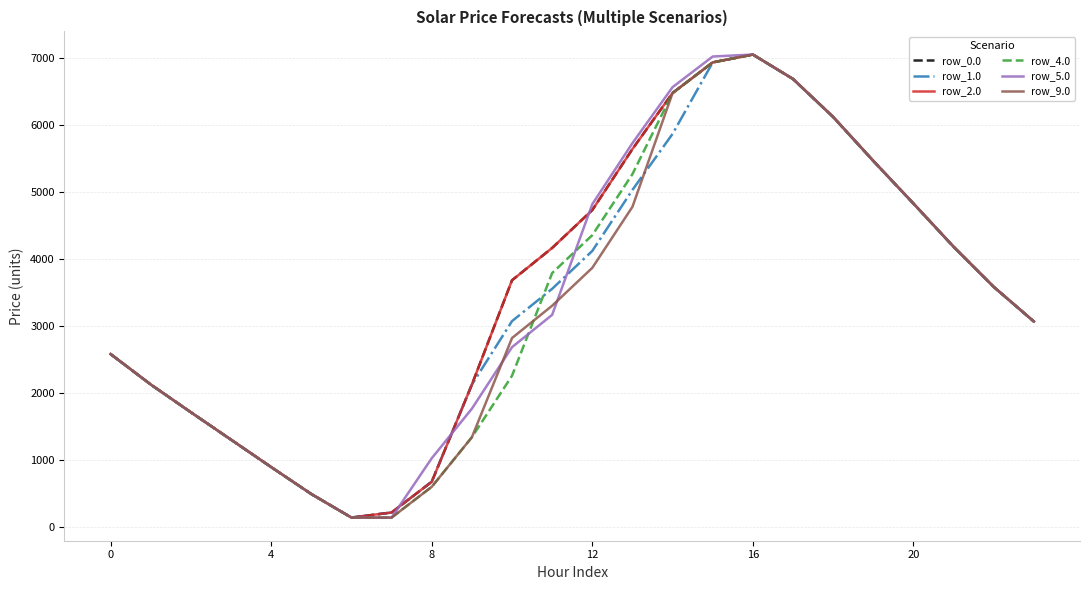

What is the greatest value displayed?

7048.0